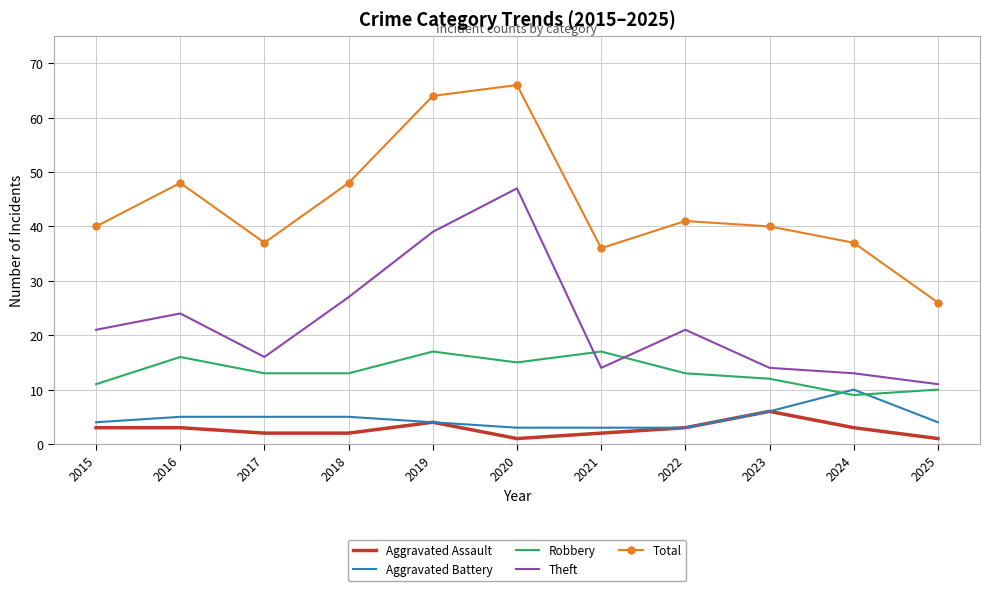

True or false: Theft has a value of 6 at 2017.

False